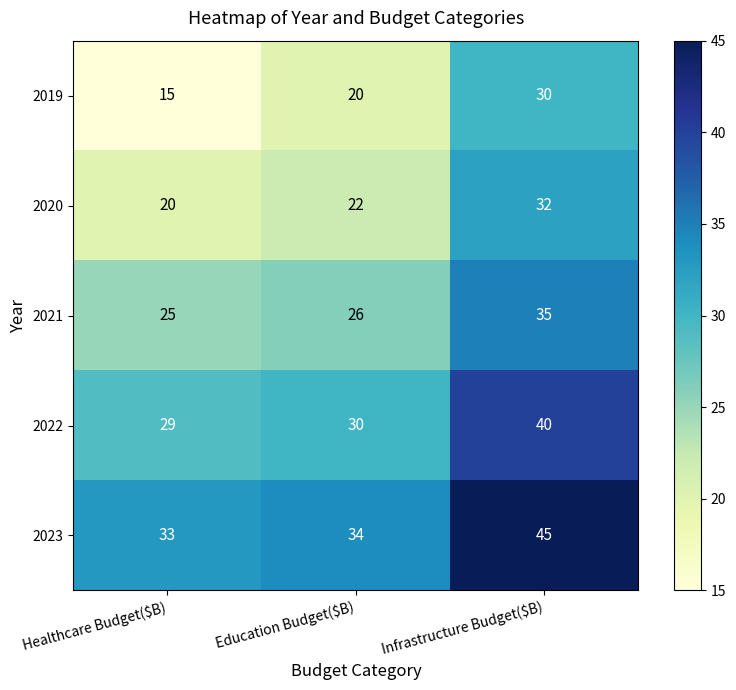

Which series changed the most between Healthcare Budget($B) and Education Budget($B)?

2019